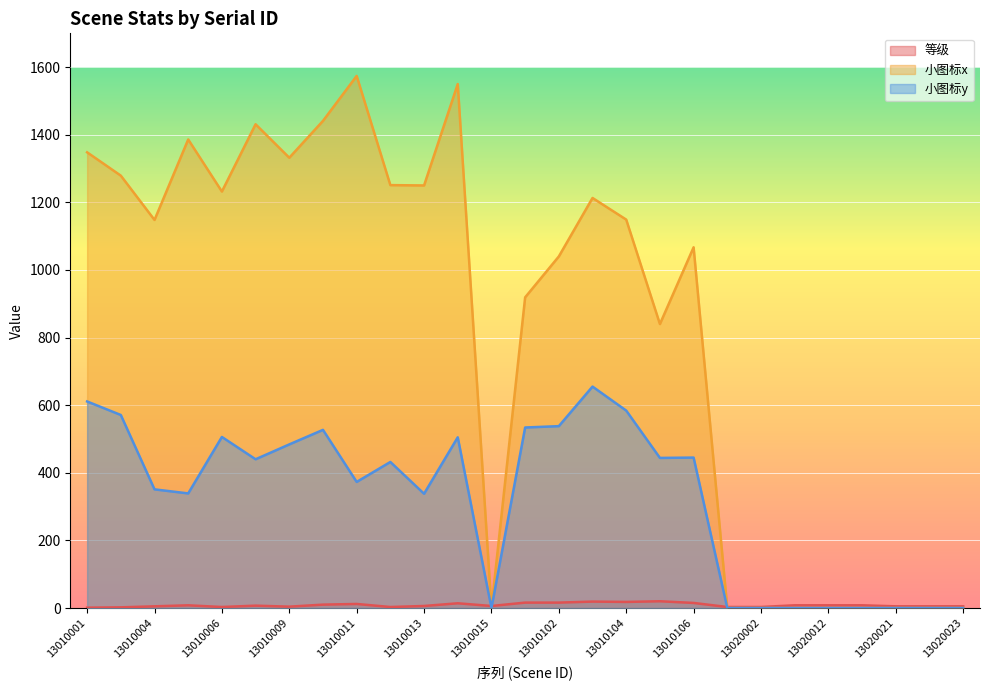

True or false: 等级 has more than 1 interior local peaks.

True